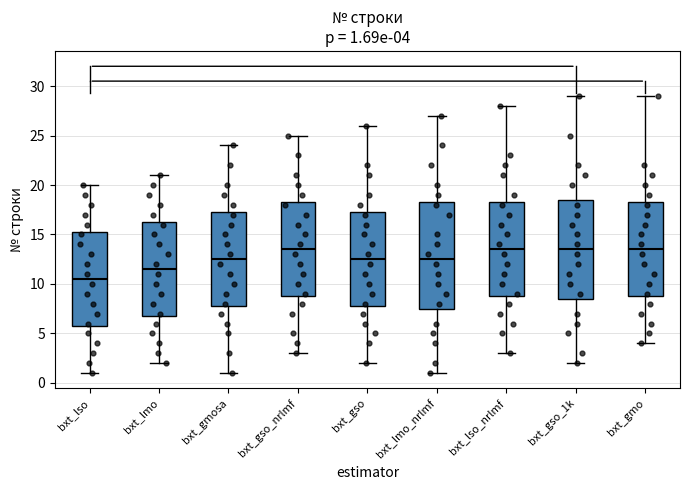

Comparing the boxes themselves (not the whiskers), which one is the tallest?

bxt_lmo_nrlmf